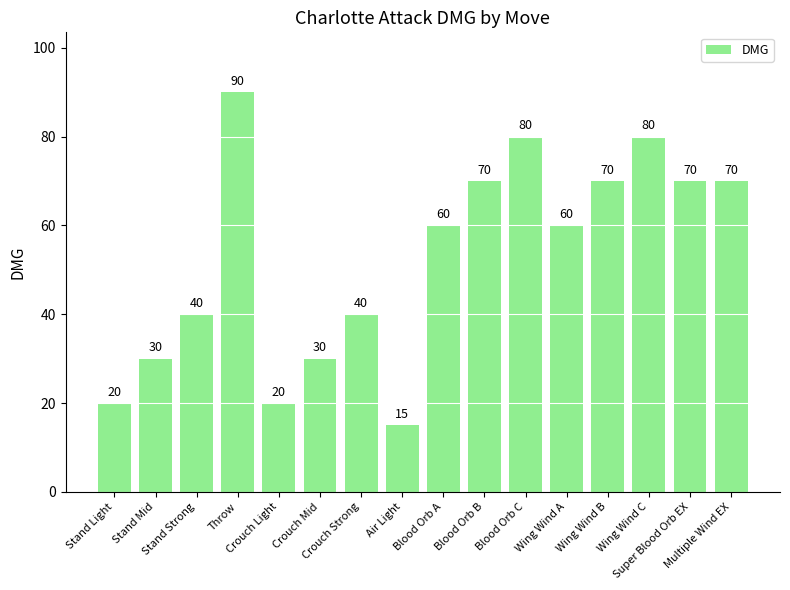

Which label corresponds to the smallest value in the chart?

Air Light